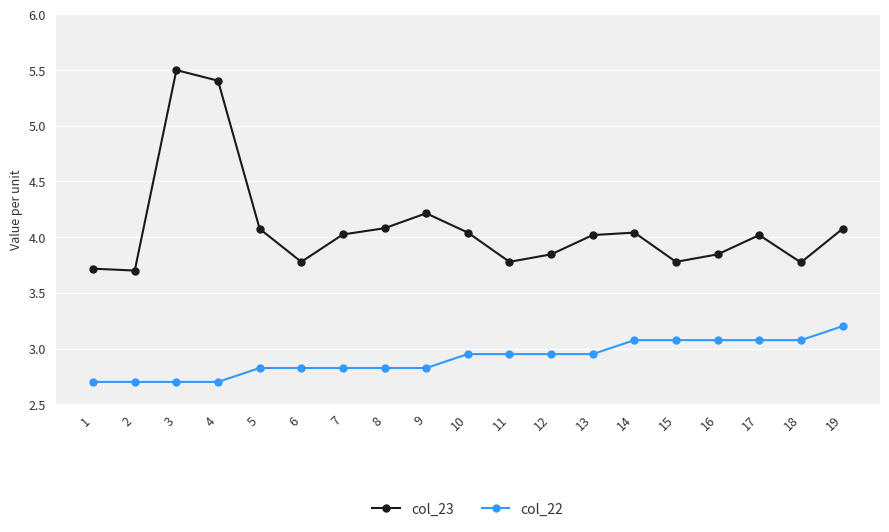

What is the sum of the col_22 values at 19 and 11?

6.2